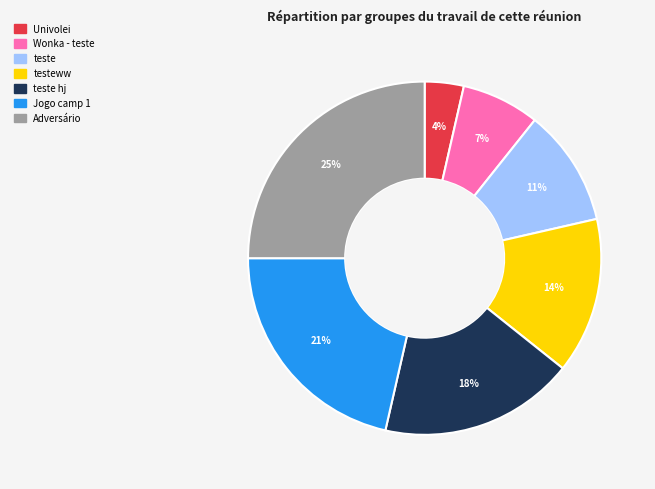

Does any single category account for the majority?

No